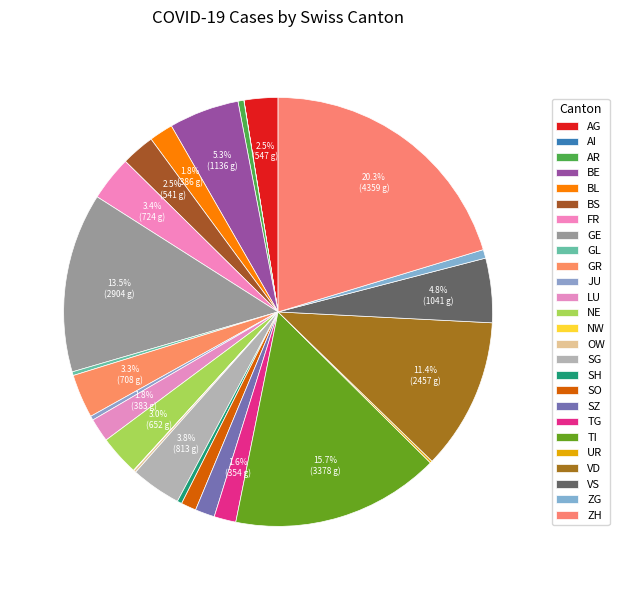

Does OW account for over 50% of the chart?

No